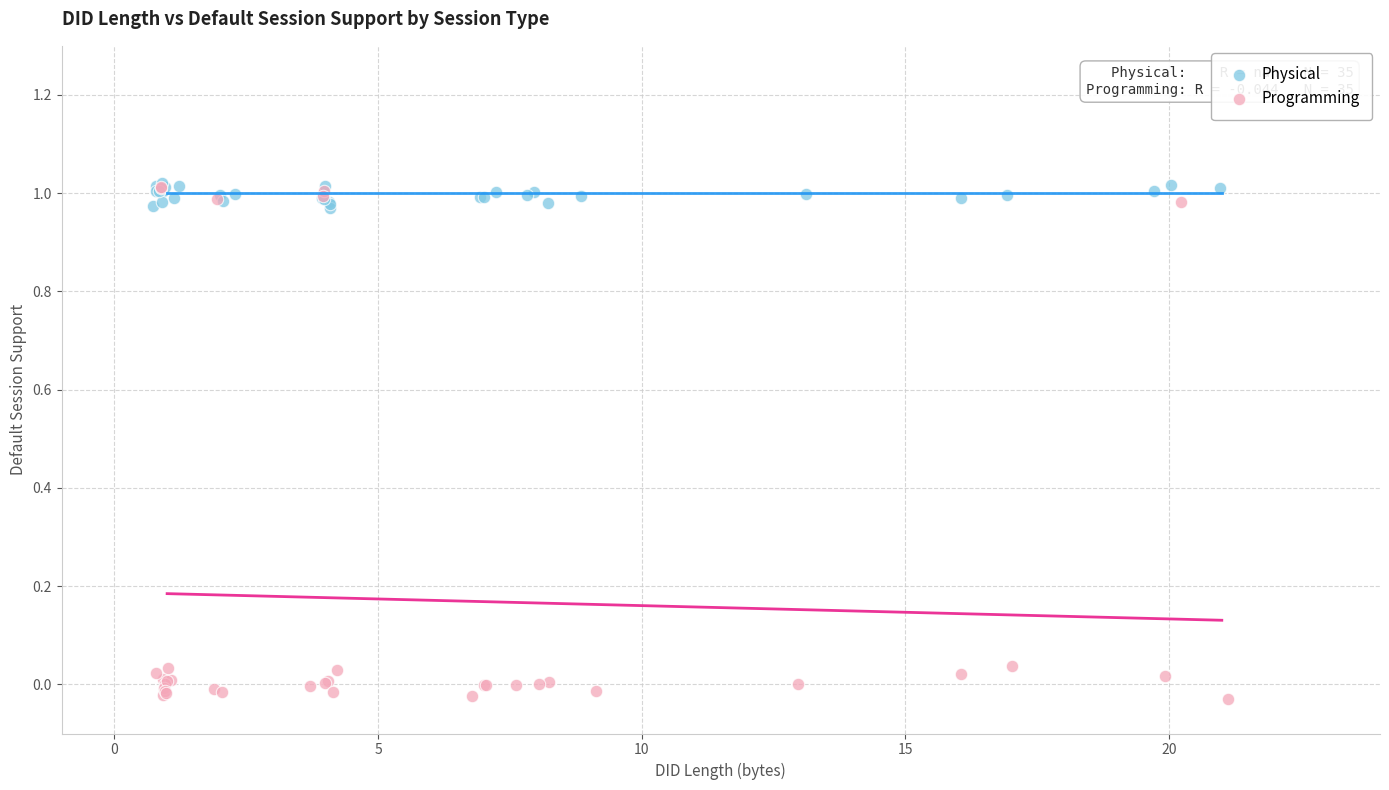

What are all the series names shown in the legend?

Physical, Programming